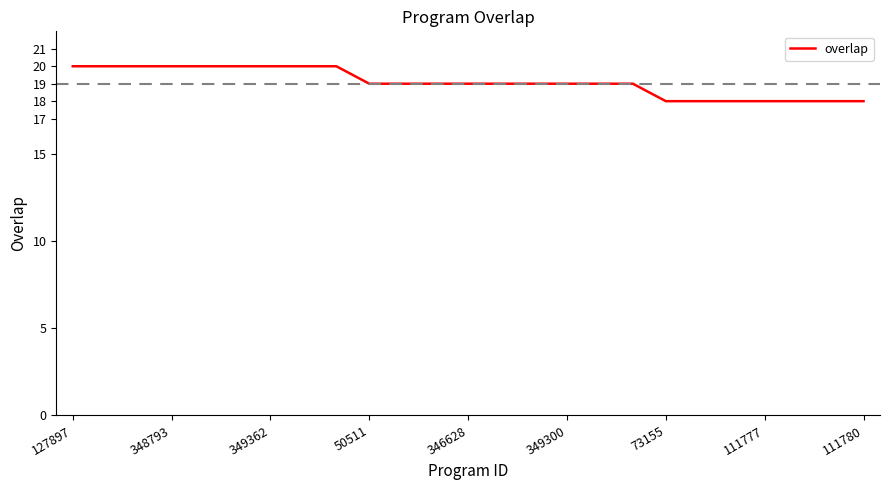

What is the greatest value displayed?

20